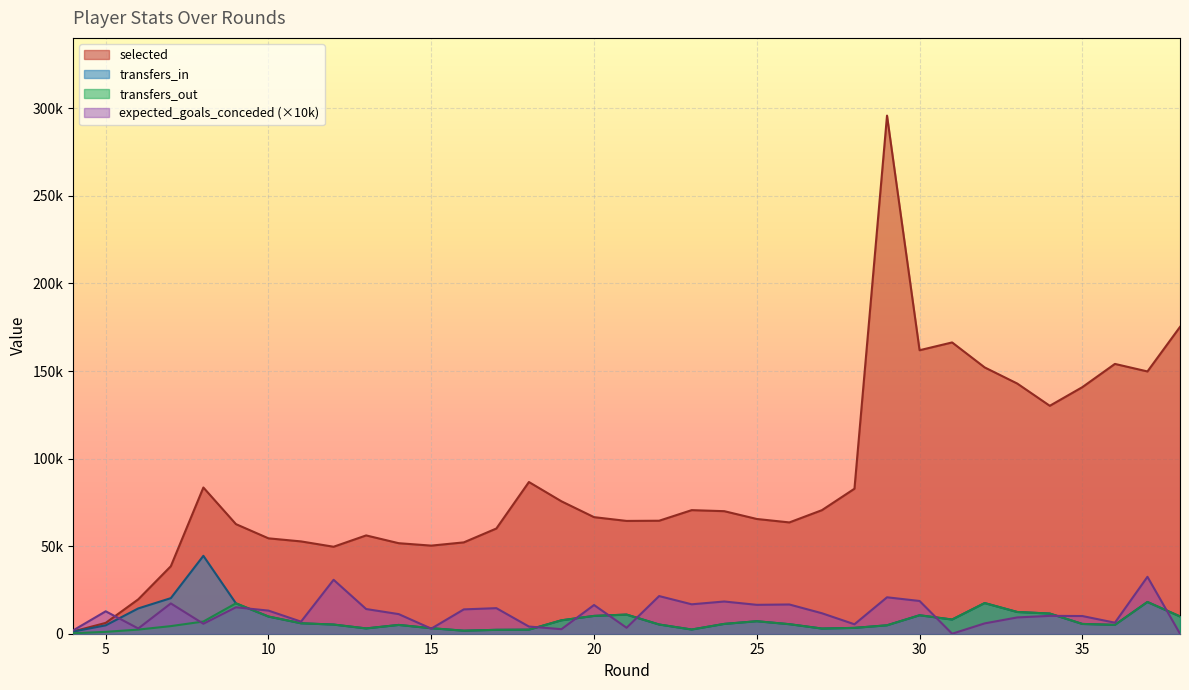

Is it true that transfers_out equals 3805.8 at 14?

False